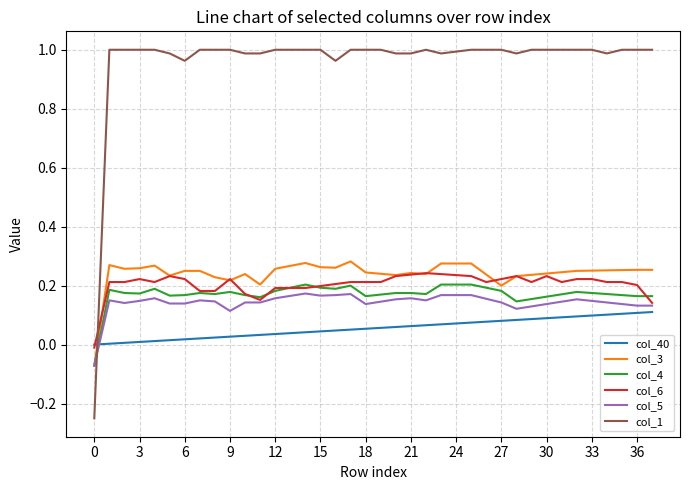

Which series has the largest total across all categories?

col_1